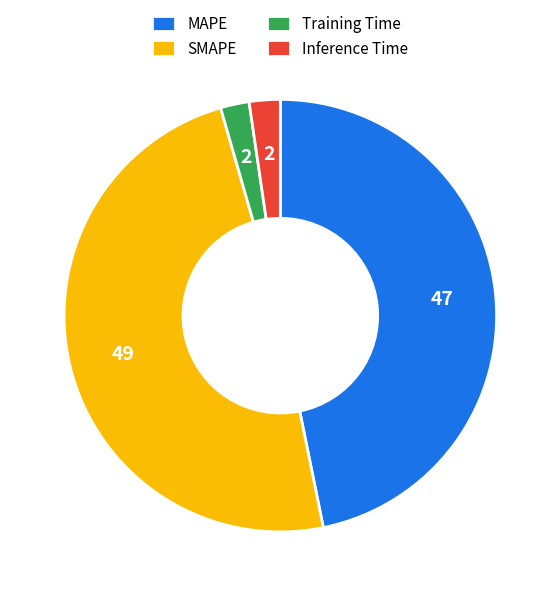

Is the sum of MAPE and Training Time greater than half?

No